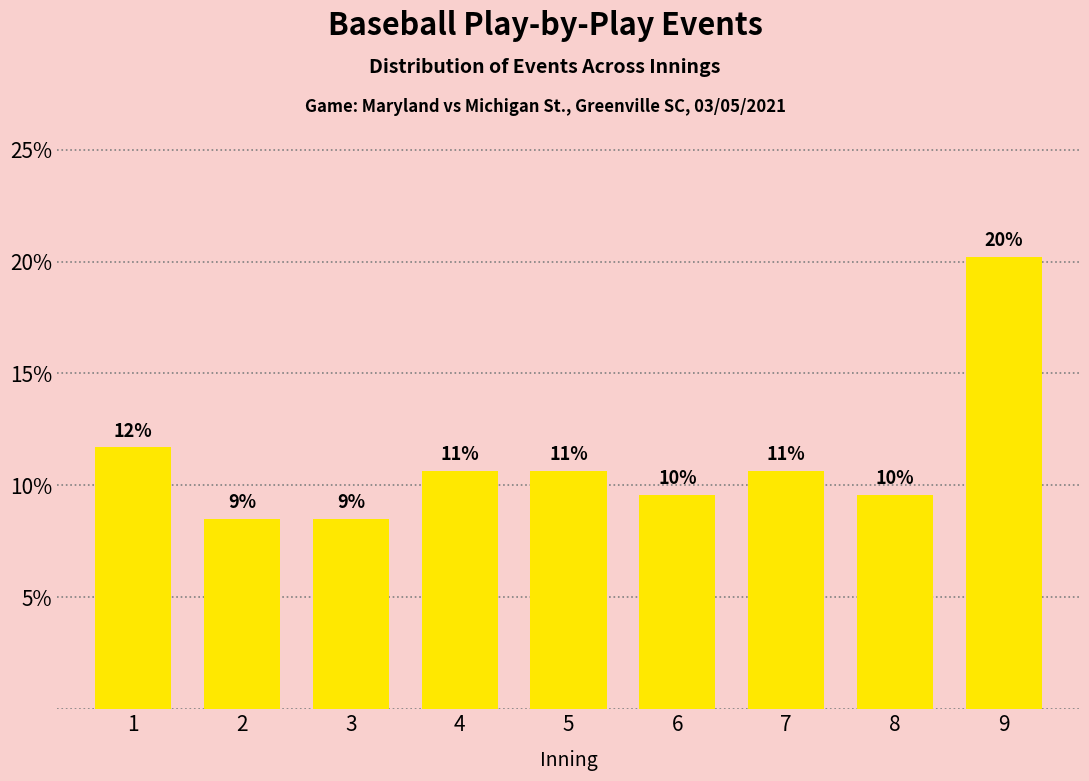

How many bars are there in total?

9